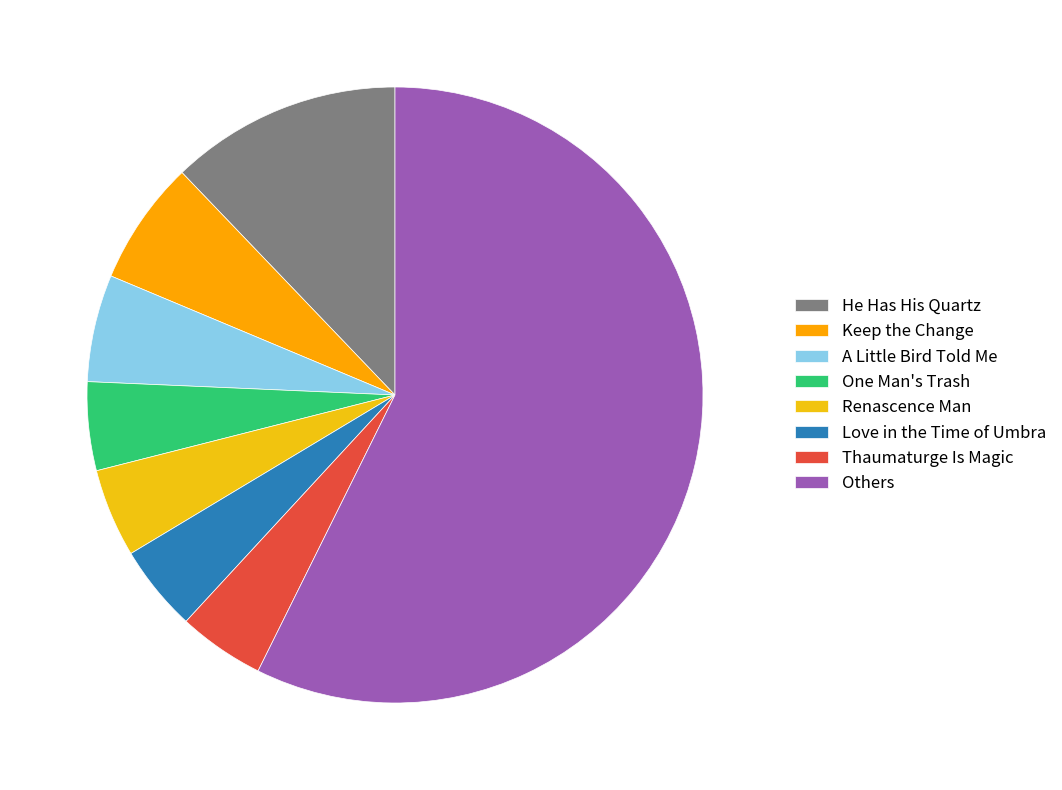

How many segments does this pie chart have?

8